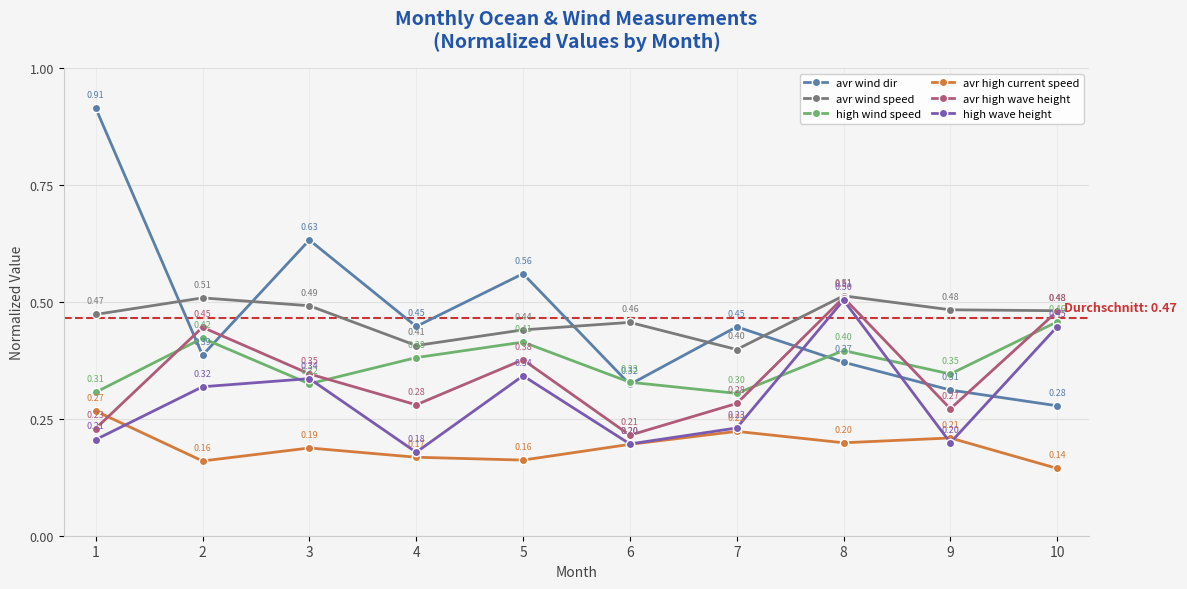

Between 3 and 6, which series saw the biggest shift?

avr wind dir